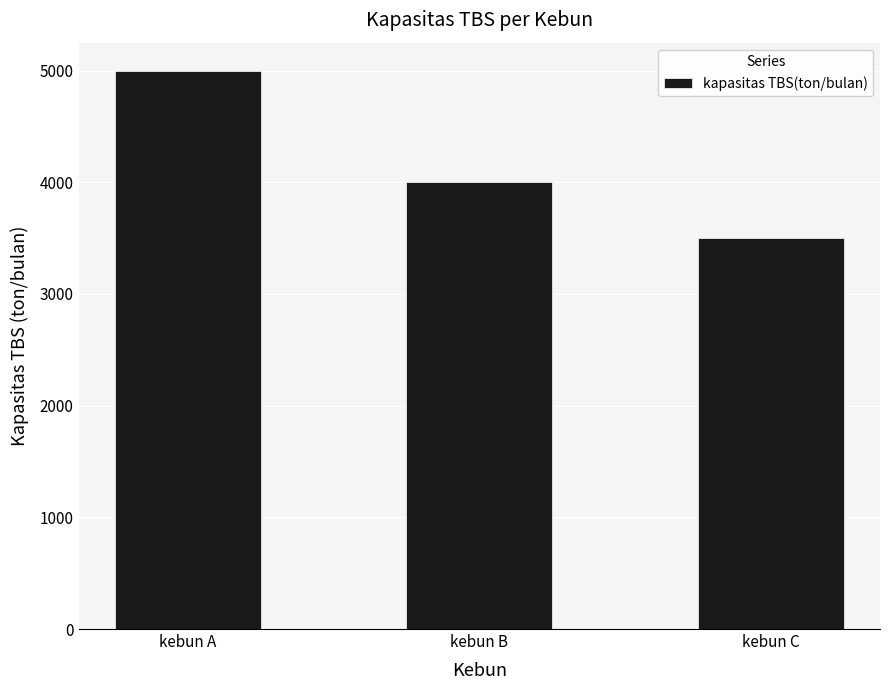

List the labels in order of value, smallest first.

kebun C, kebun B, kebun A